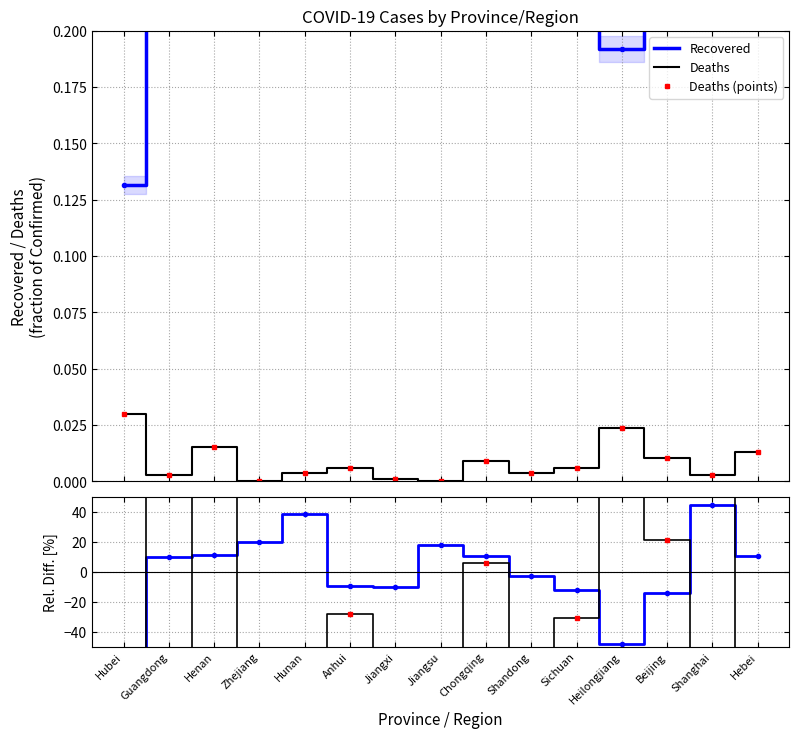

How many interior local peaks does the Recovered series have?

3